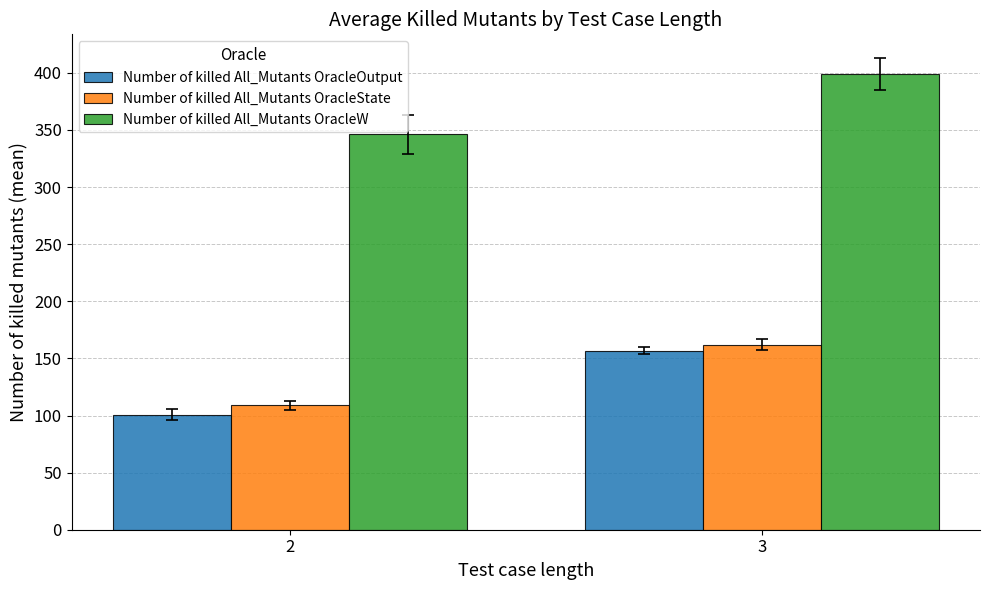

At how many categories does at least one series exceed 335?

2